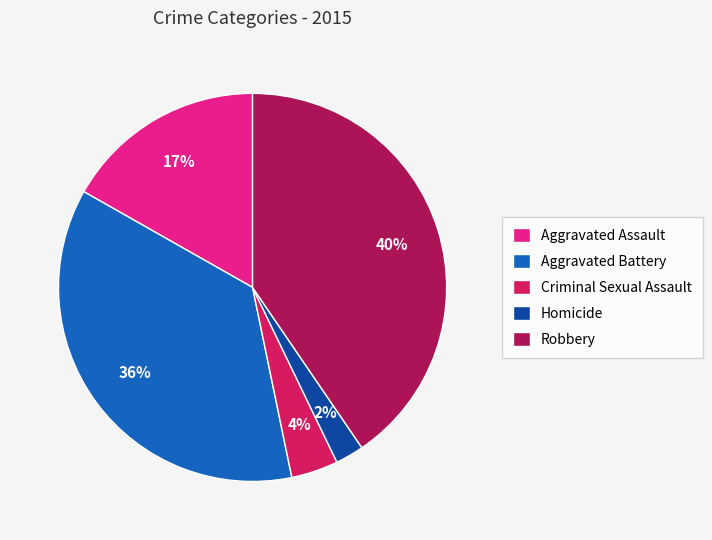

Is there a majority slice in this chart?

No